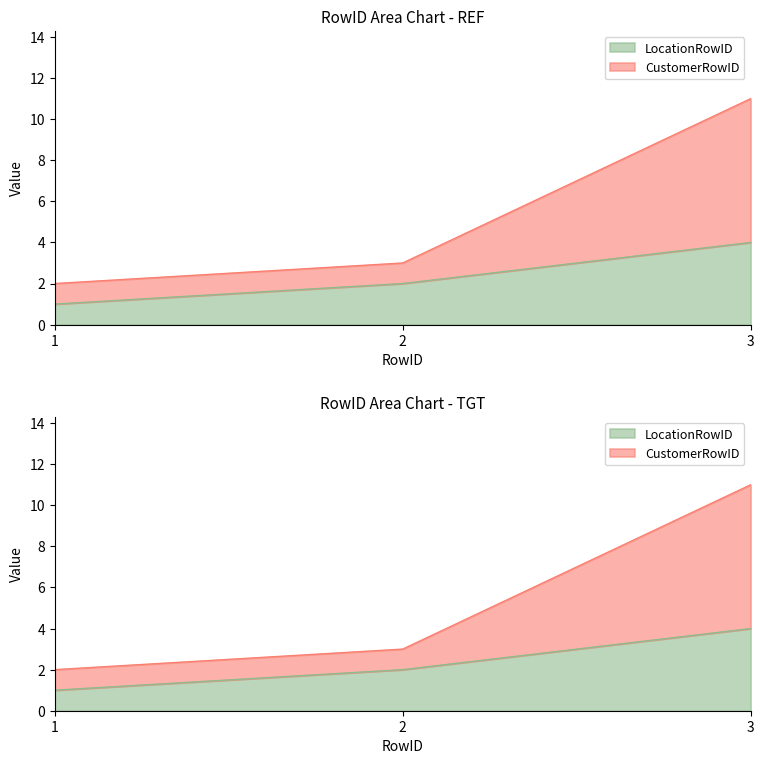

Does the chart display data point markers on the line(s)?

No